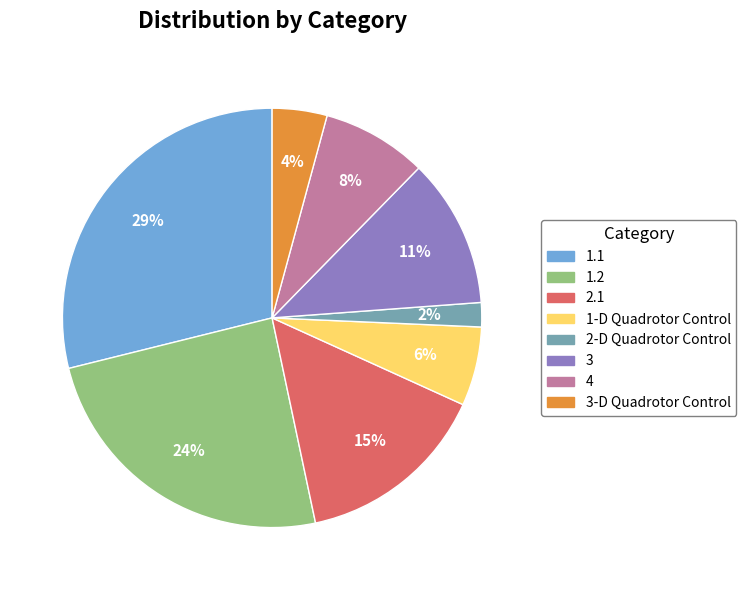

Is there any slice that represents more than half of the pie?

No